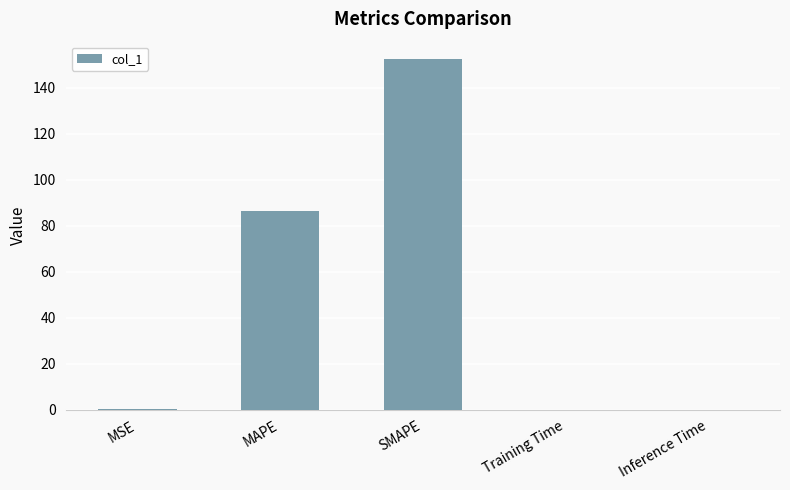

What is the sum of the values at MAPE and SMAPE?

238.9